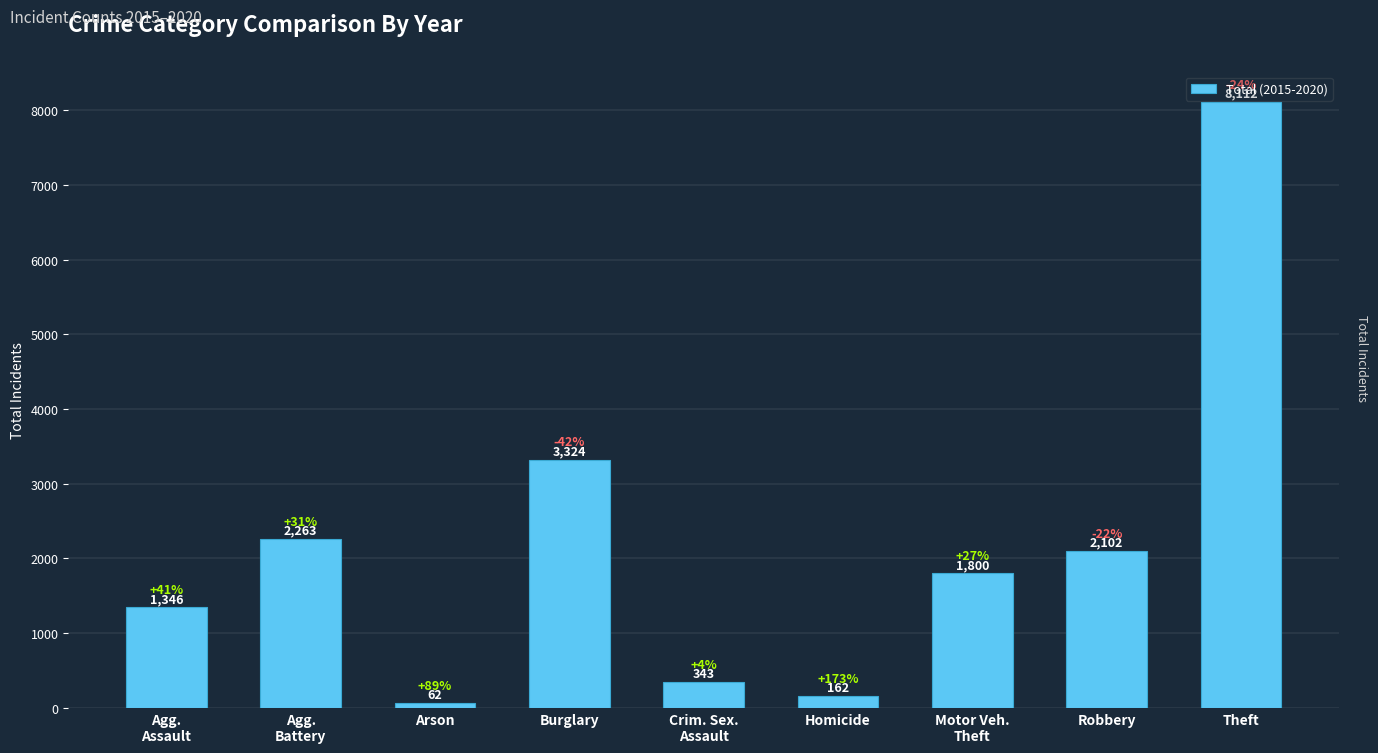

The chart shows a value of 1800 at Motor Veh.
Theft. True or false?

True